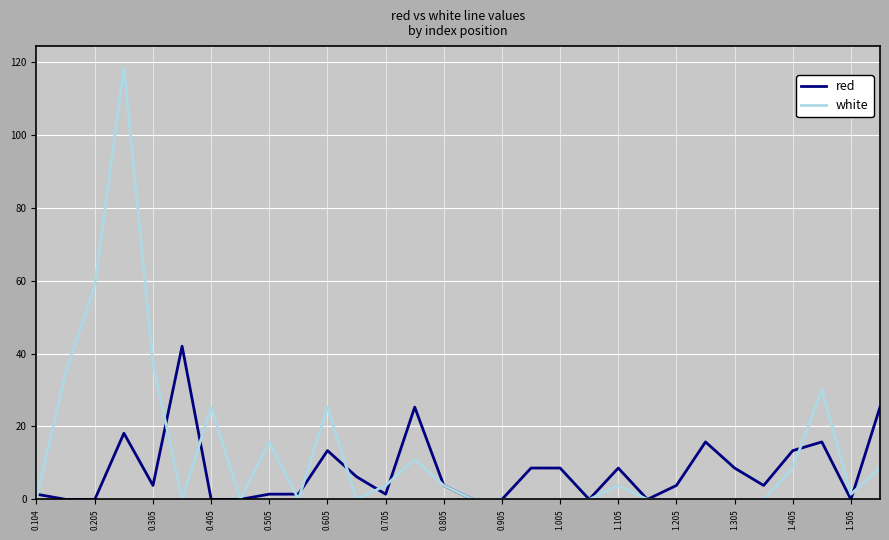

What is the maximum value for red?

42.0